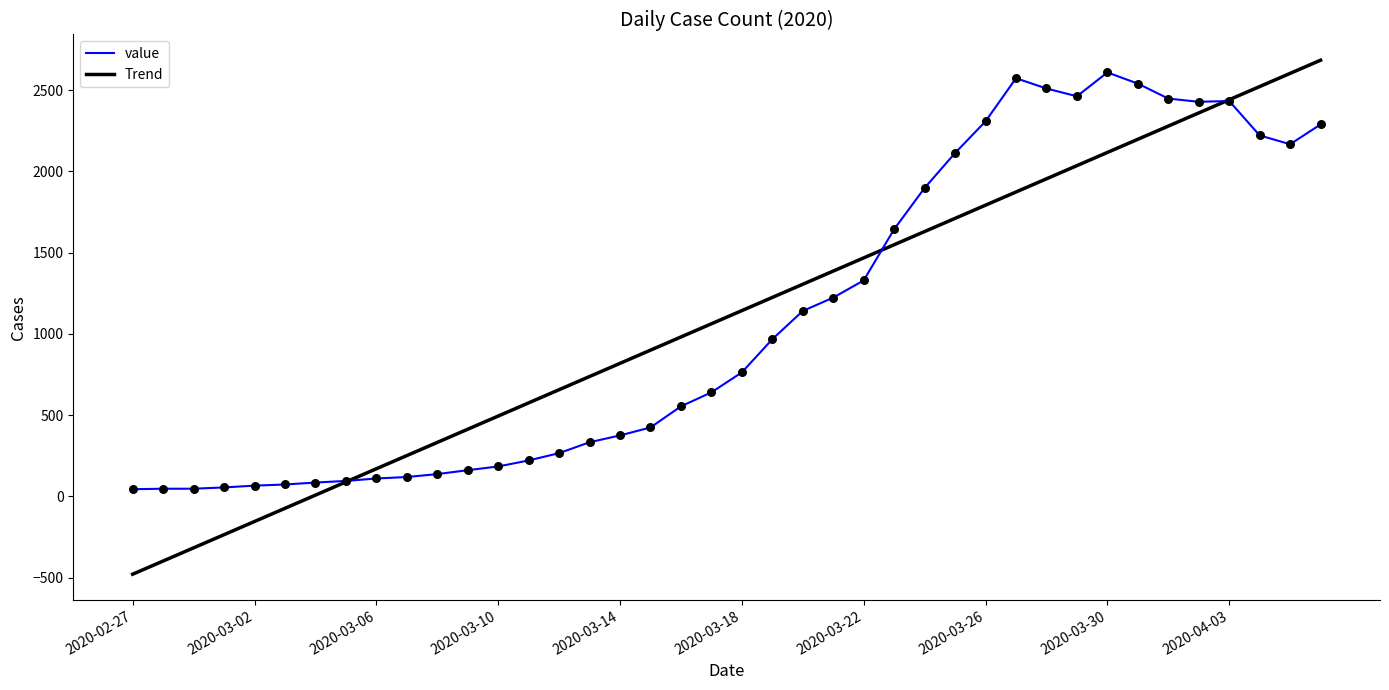

What is the maximum value shown in the chart?

2684.2